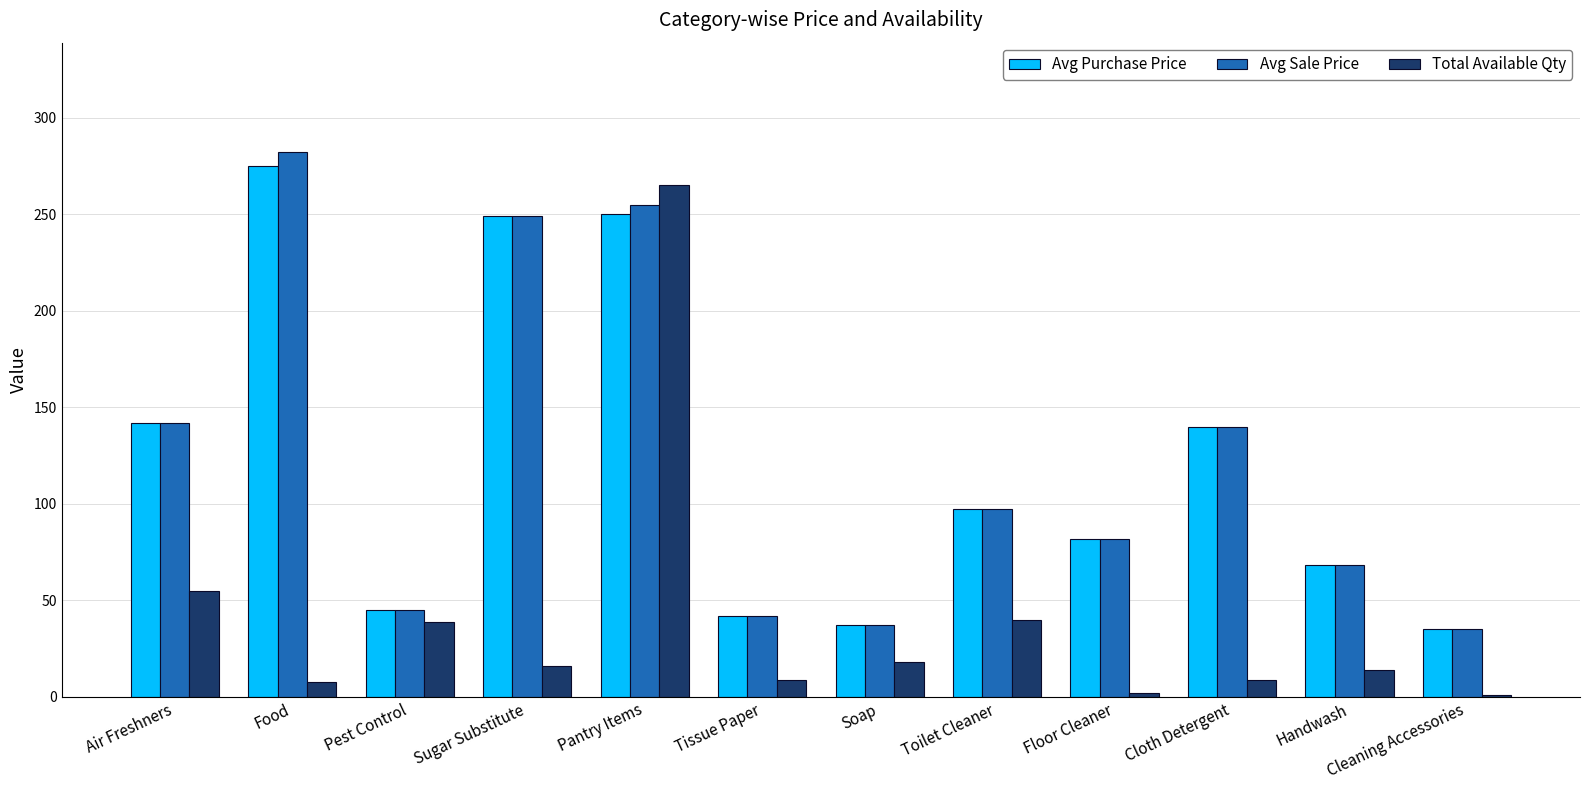

How many data points does each series have?

12